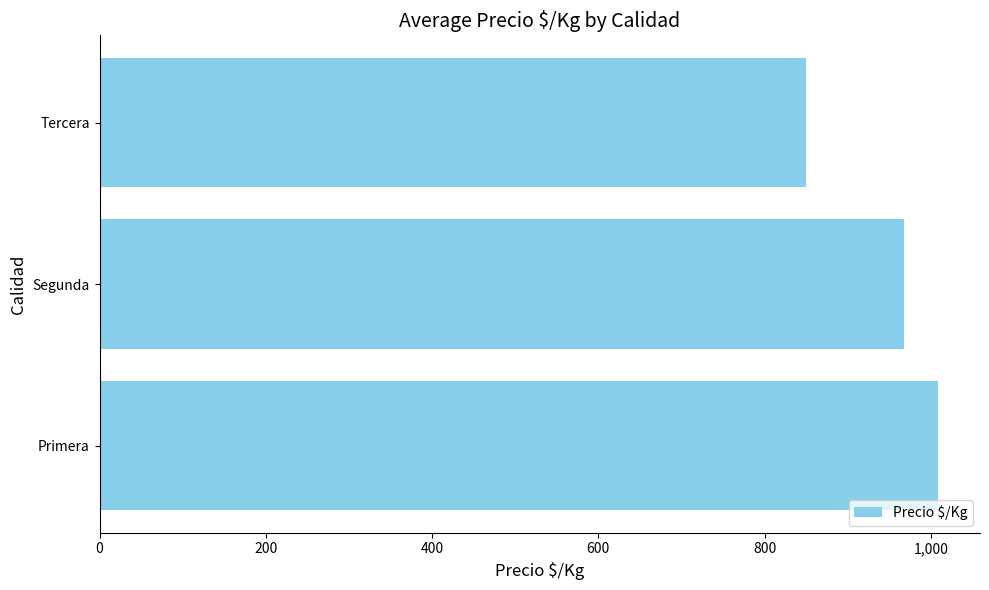

The value at Segunda is 241.9. True or false?

False